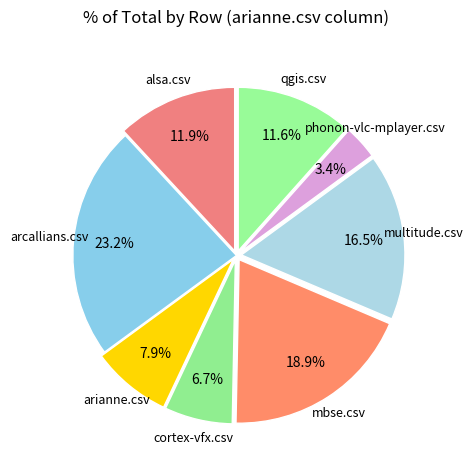

To the nearest percent, what is the difference between the largest and smallest slice percentages?

20%